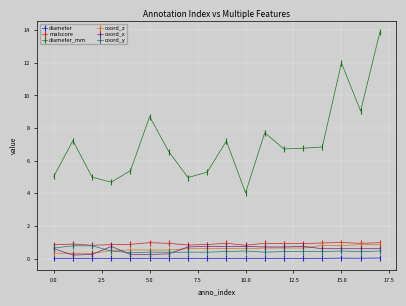

Which series has the widest spread of values?

diameter_mm